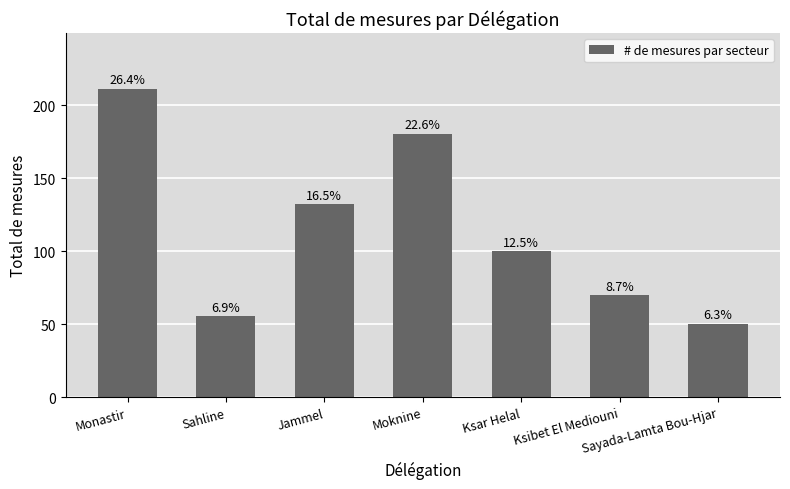

Which label corresponds to the largest value in the chart?

Monastir